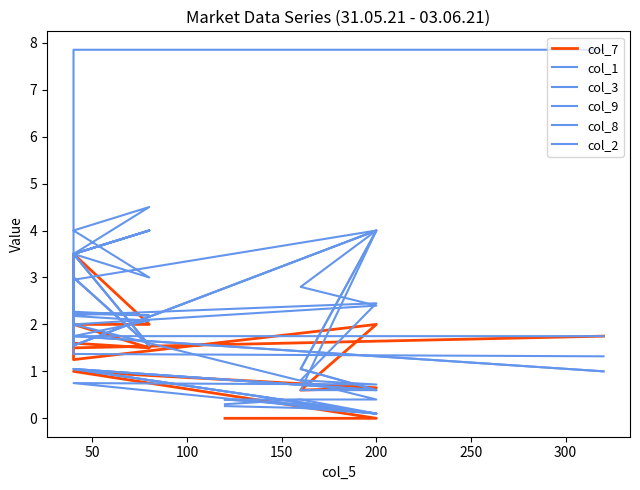

What is the spread (max minus min) of values at 300?

2.0